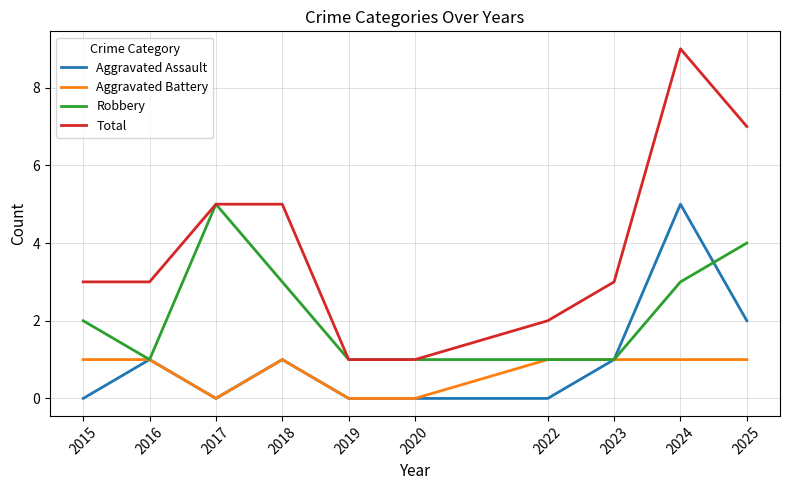

What is the greatest value displayed?

9